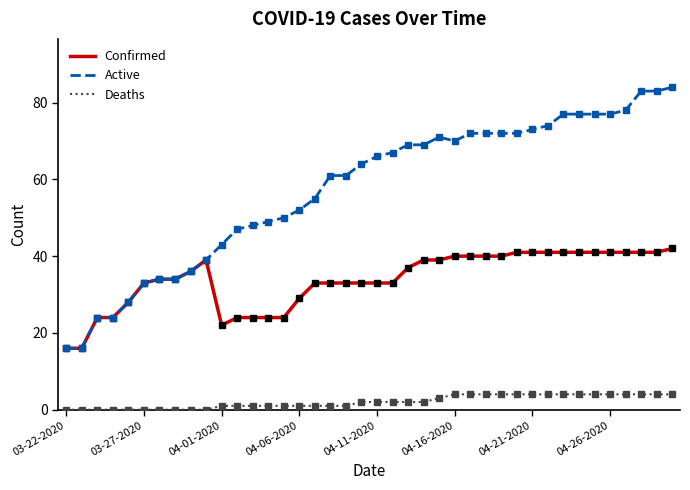

What is the difference between the second highest and second lowest values in the Active series?

67